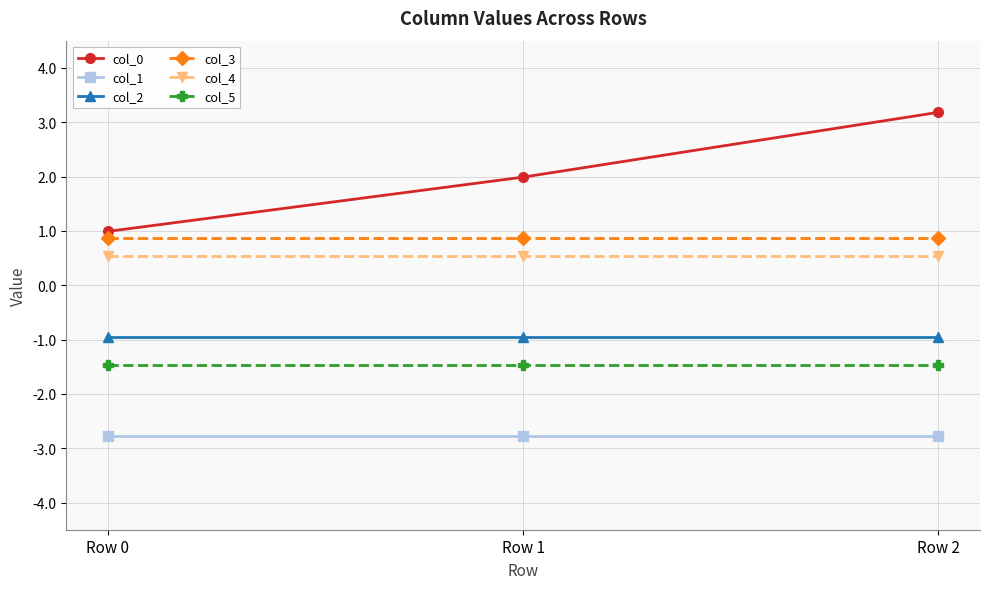

Reading left to right, list all the values displayed in this chart.

col_0: Row 0=1.0	Row 1=2.0	Row 2=3.2
col_1: Row 0=-2.8	Row 1=-2.8	Row 2=-2.8
col_2: Row 0=-1.0	Row 1=-1.0	Row 2=-1.0
col_3: Row 0=0.9	Row 1=0.9	Row 2=0.9
col_4: Row 0=0.5	Row 1=0.5	Row 2=0.5
col_5: Row 0=-1.5	Row 1=-1.5	Row 2=-1.5